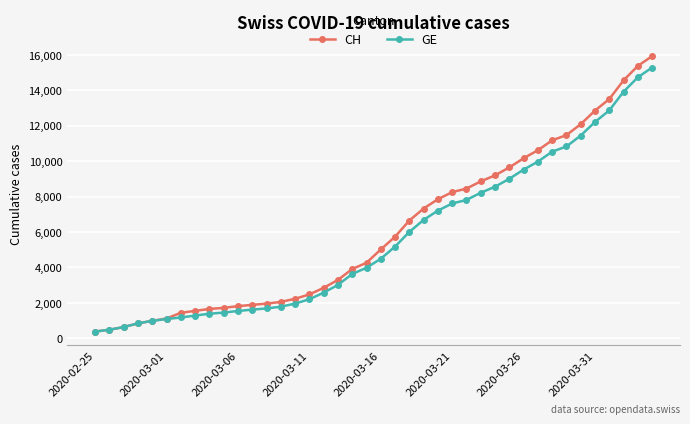

What is the value of the GE point at the 2nd from the left?

479